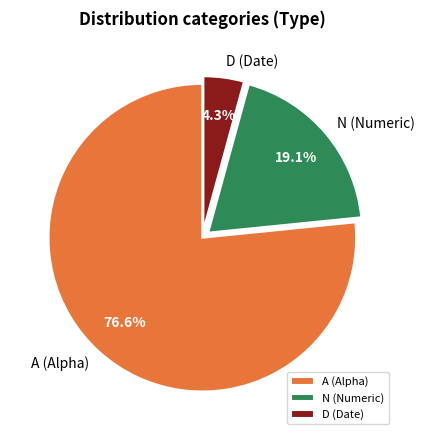

Approximately how many times larger is the value at D compared to A?

0.1